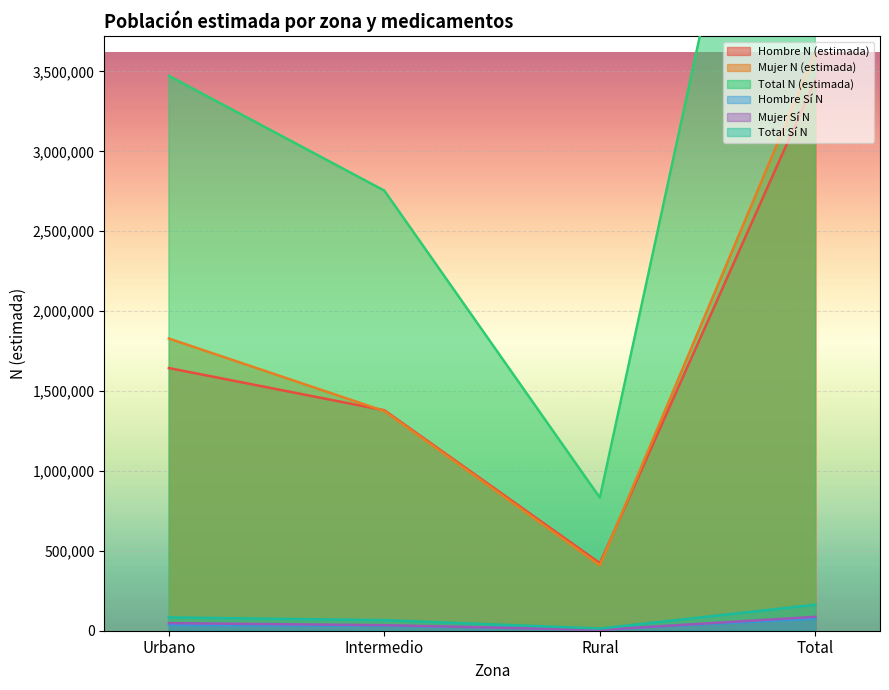

Which series has the largest total across all categories?

Total N (estimada)